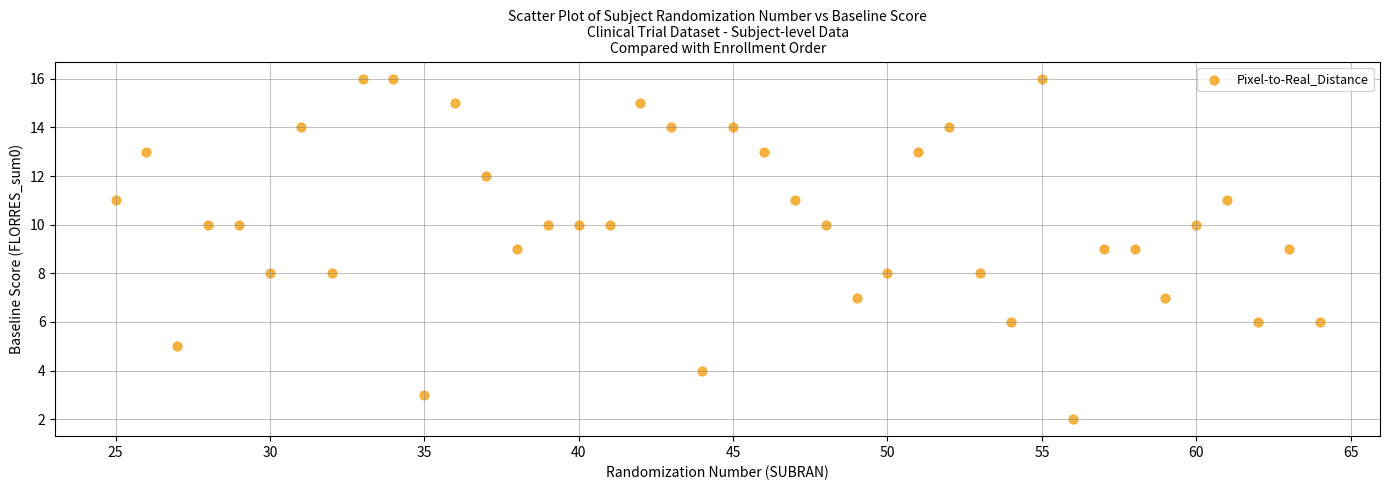

What is the range of Y values (max minus min)?

14